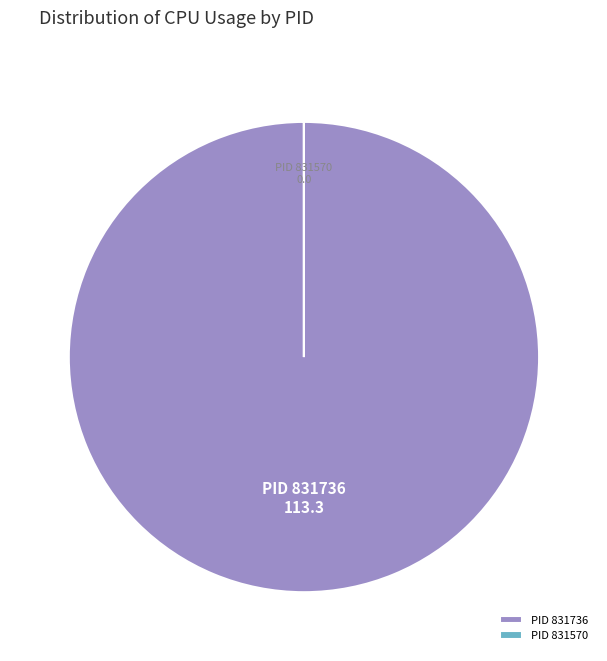

Does PID 831736 represent more than half of the total?

Yes